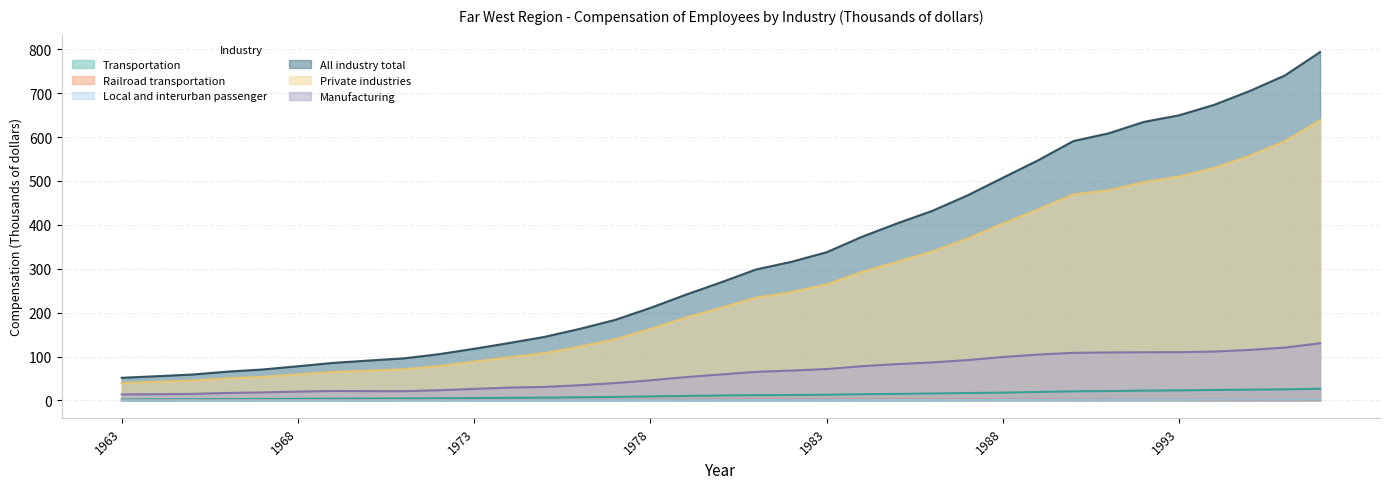

How many lines are shown in the chart?

6